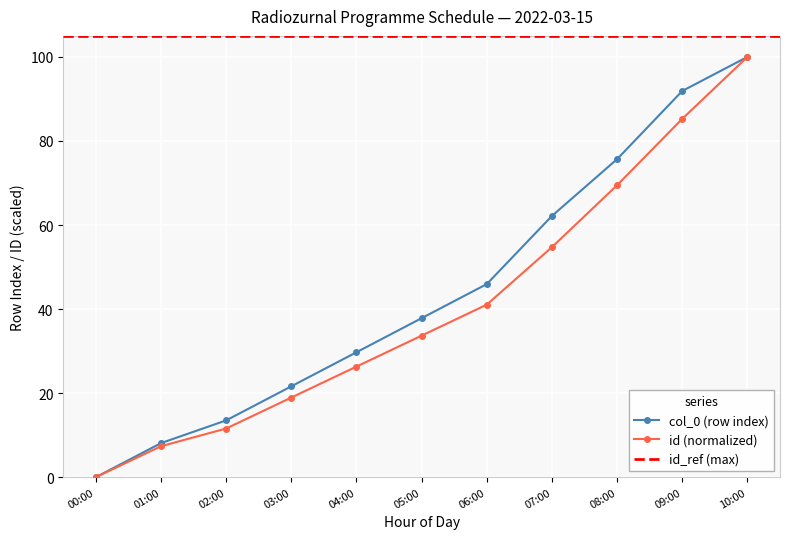

At which label does col_0 (row index) reach its peak?

10:00